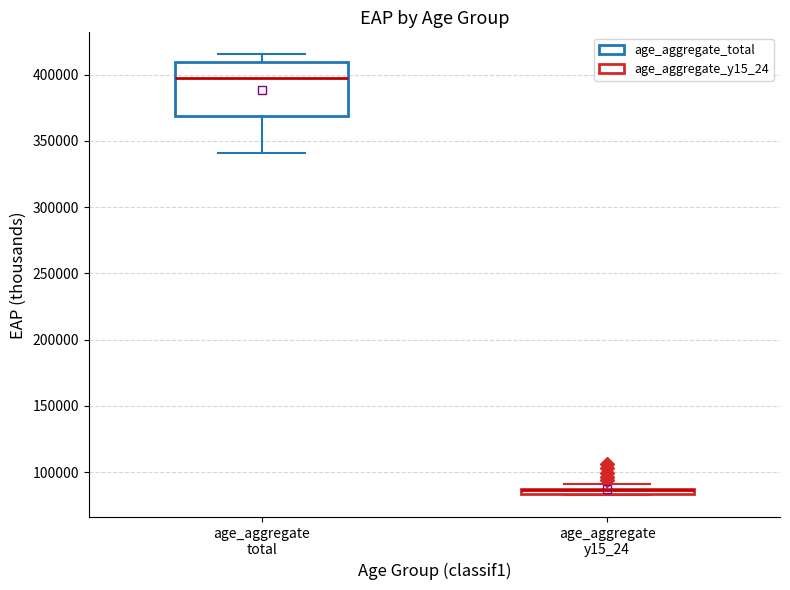

Which box is the tallest, from its lower edge to its upper edge?

age_aggregate total